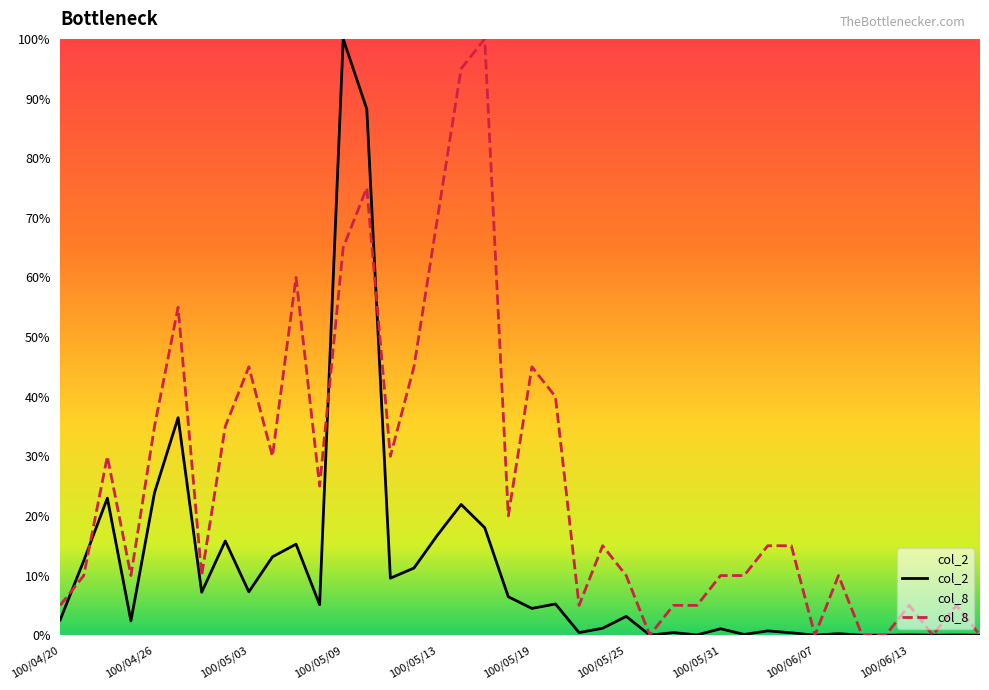

What position from the left is 100/05/05?

11